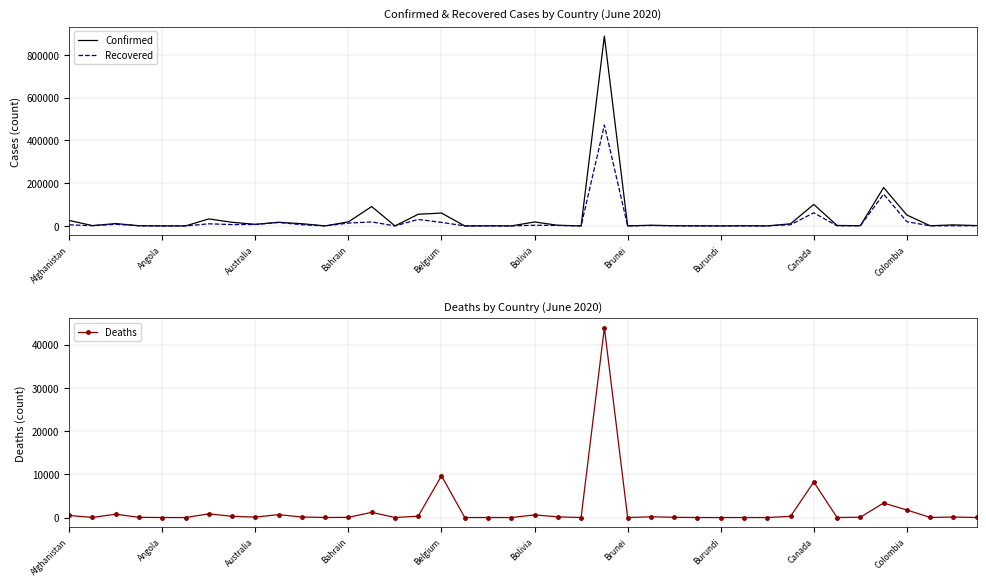

In Deaths, how many points are higher than both neighbors (excluding endpoints)?

13